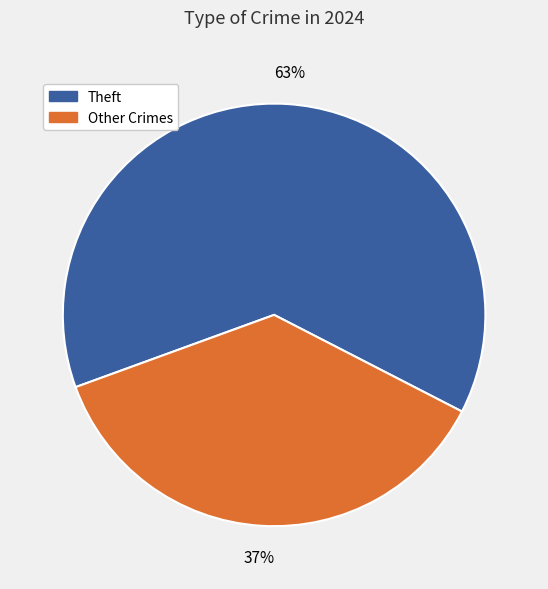

Does any single category account for the majority?

Yes